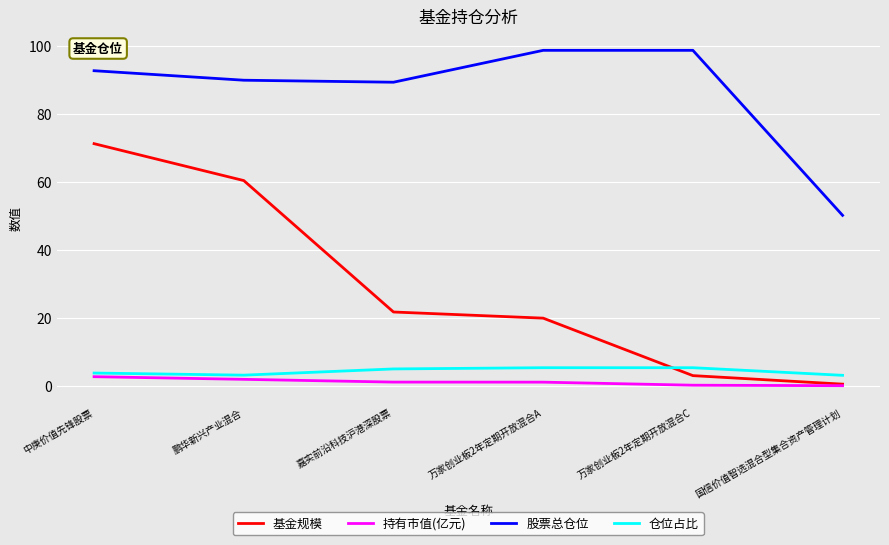

What value does the 股票总仓位 series have at 中庚价值先锋股票?

92.8